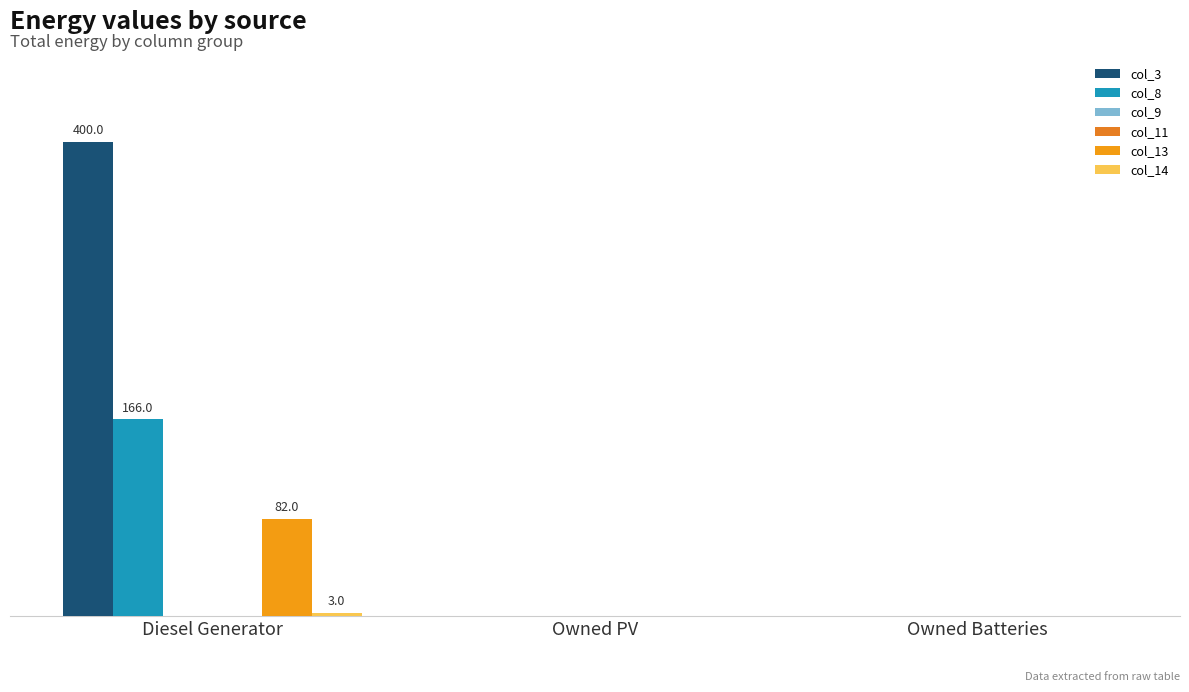

Are the bars horizontal?

No